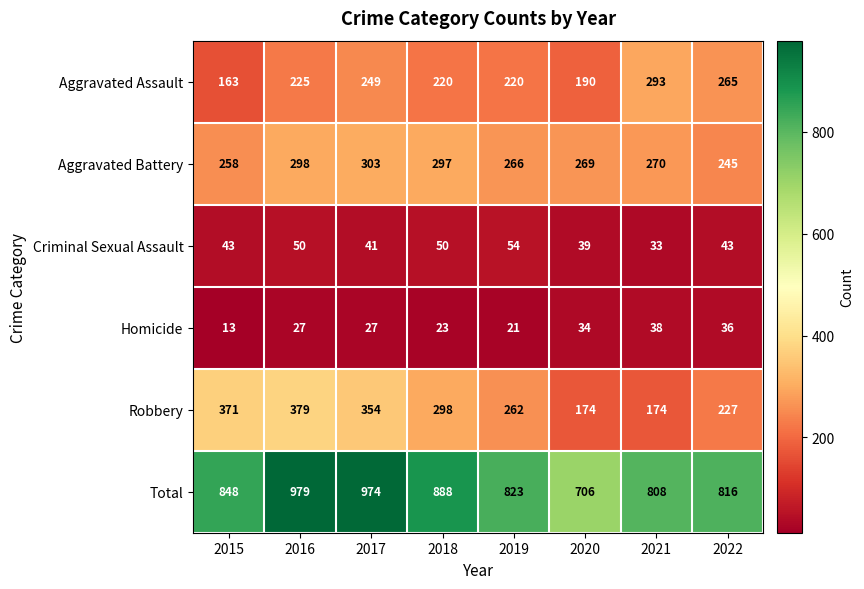

What is the difference between the maximum and second lowest values in the Aggravated Battery series?

45